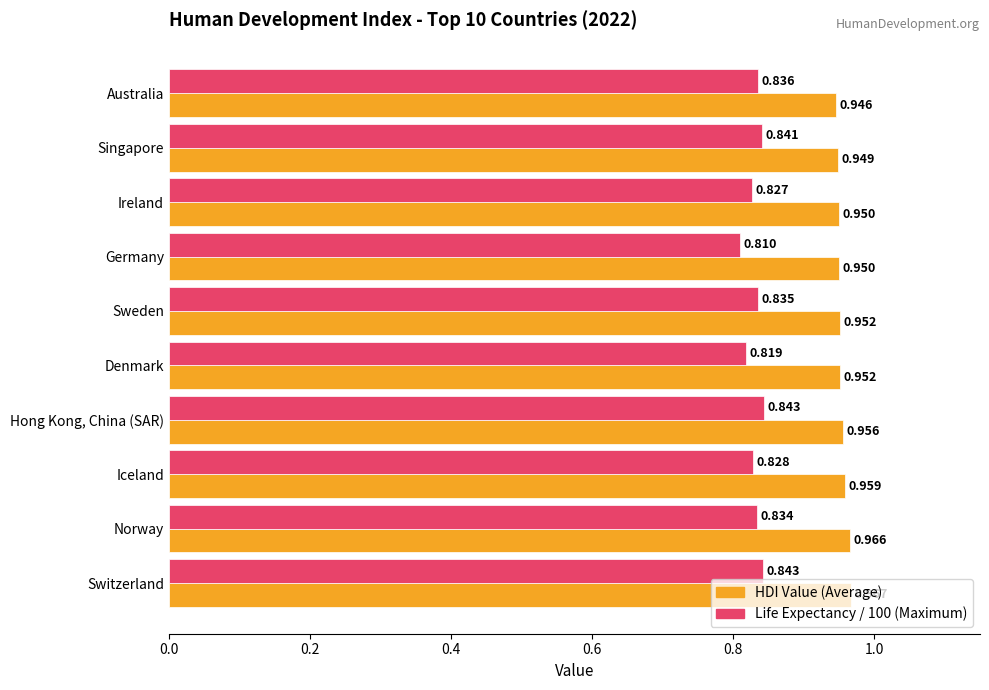

Which category has the highest value in the HDI Value (Average) series?

Switzerland